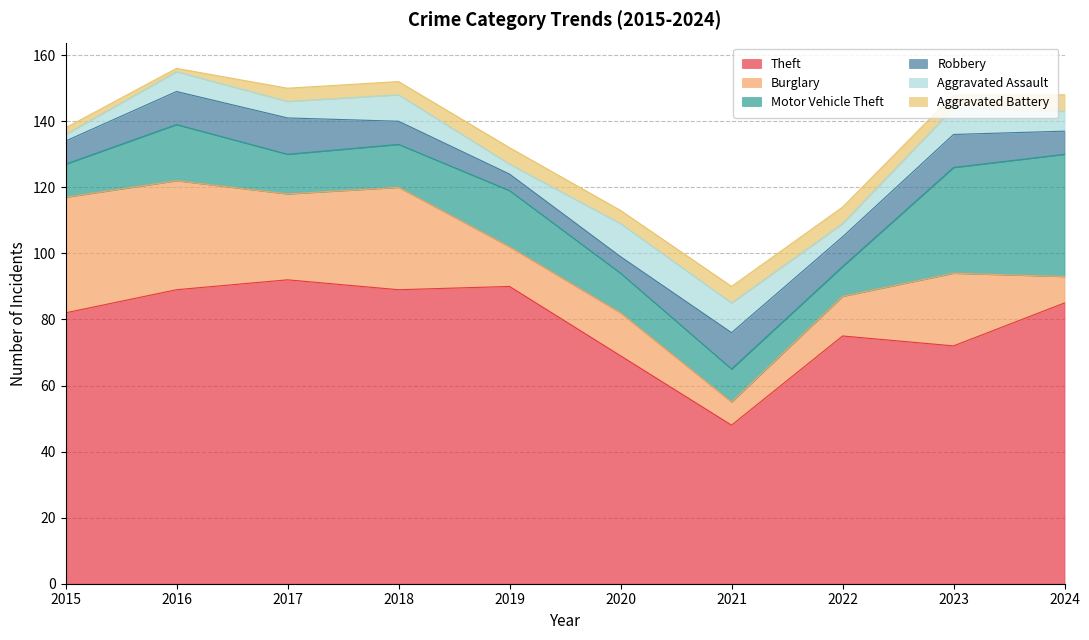

What is the average value of the Aggravated Battery series?

4